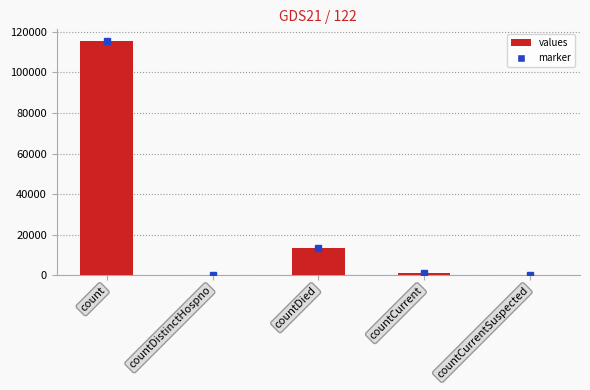

What value does the data have at count?

115379